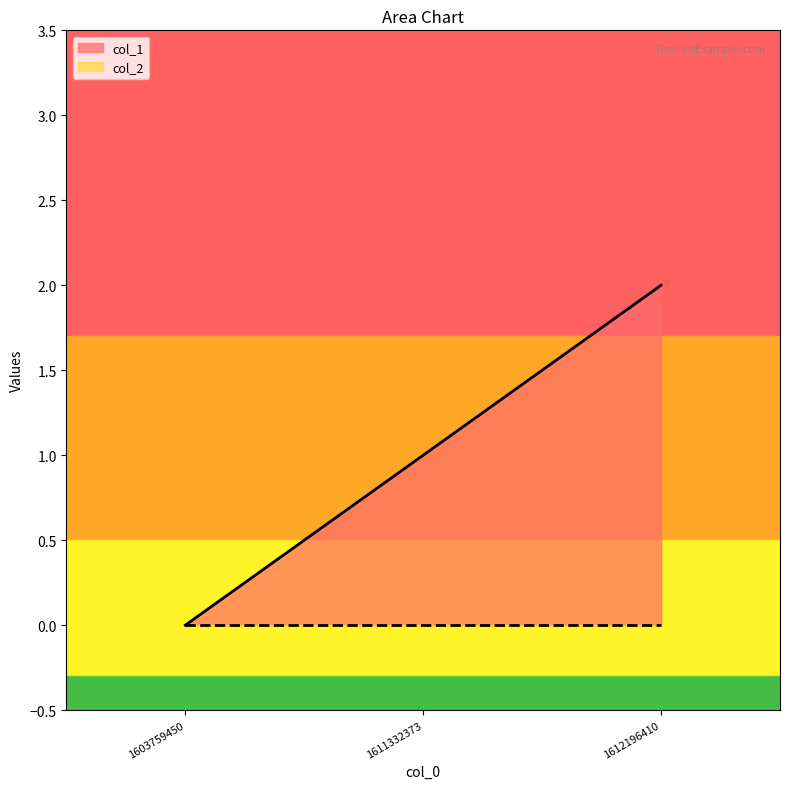

Between 1603759450 and 1611332373, which is larger?

1611332373